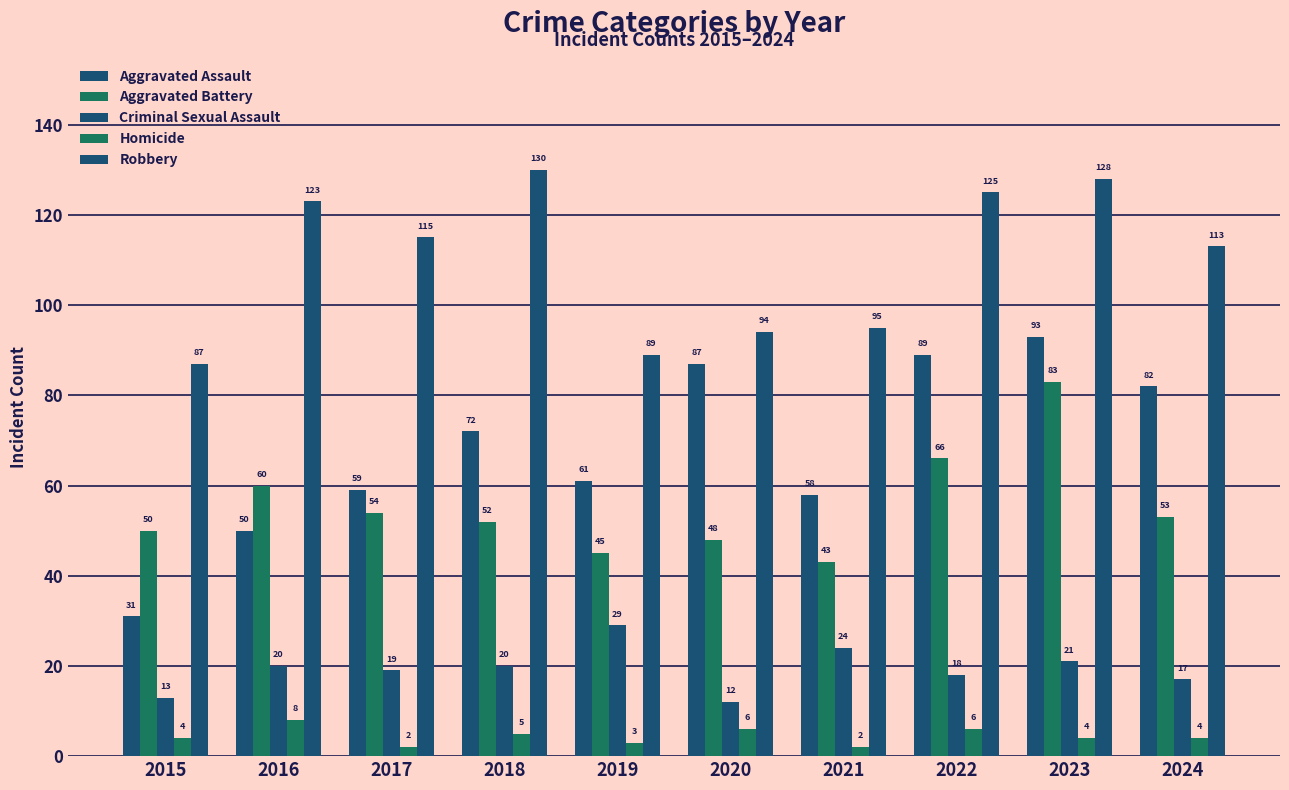

Which series changed the most between 2019 and 2023?

Robbery